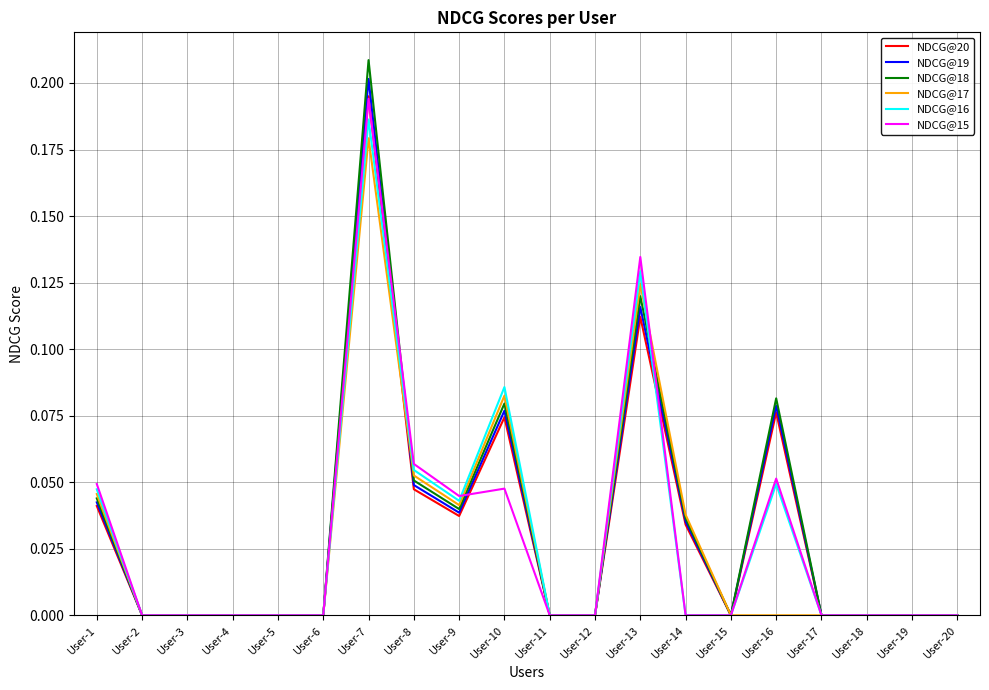

Which series has the largest range (max minus min)?

NDCG@18